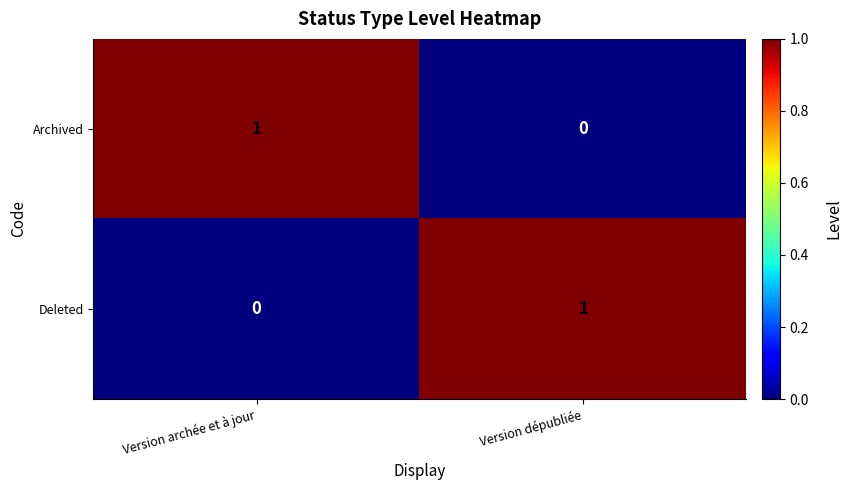

At how many categories does at least one series exceed 0?

2